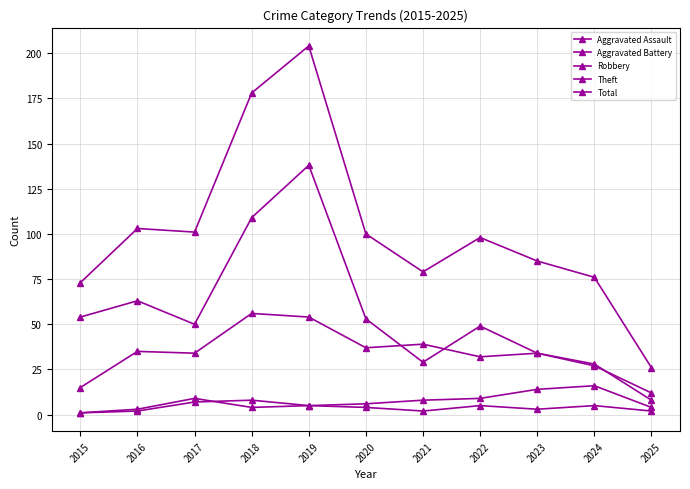

At which category is the sum across all series the highest?

2019